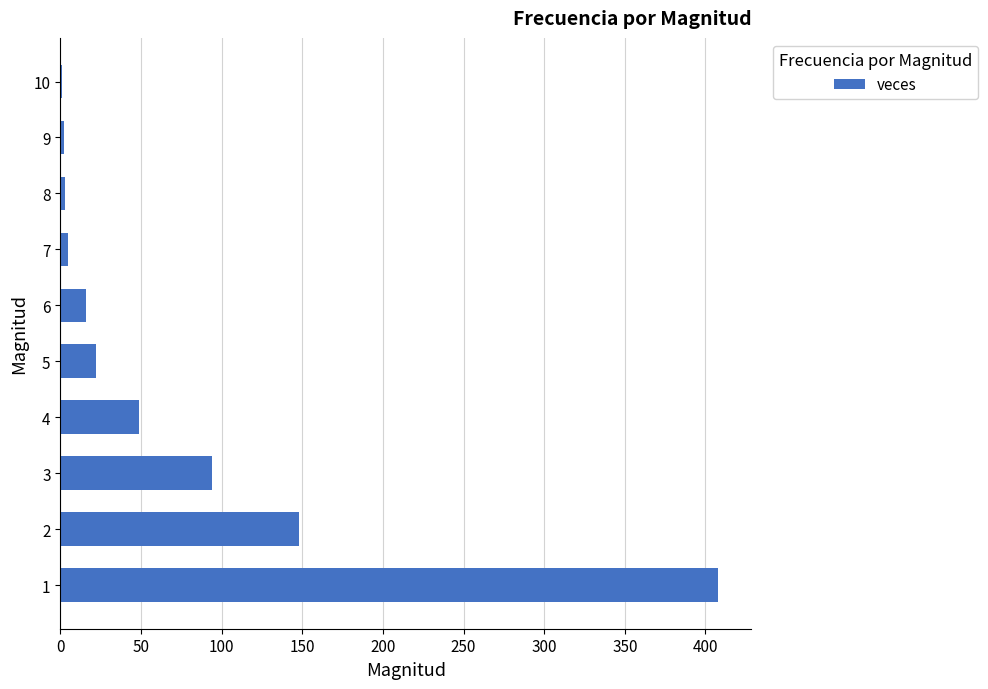

The value at 3 is 94. True or false?

True